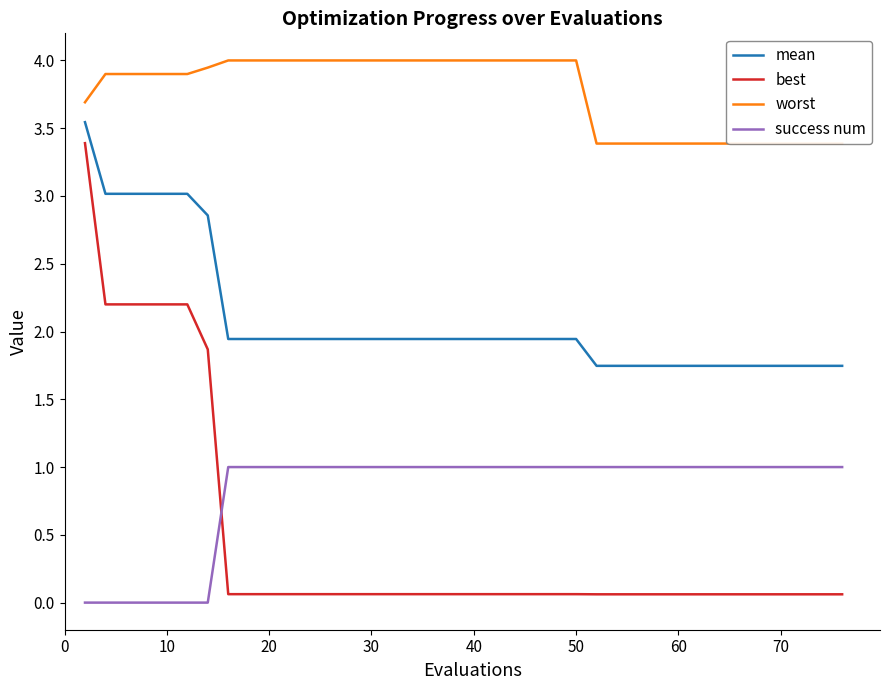

The best series shows 0.1 at 70. True or false?

True